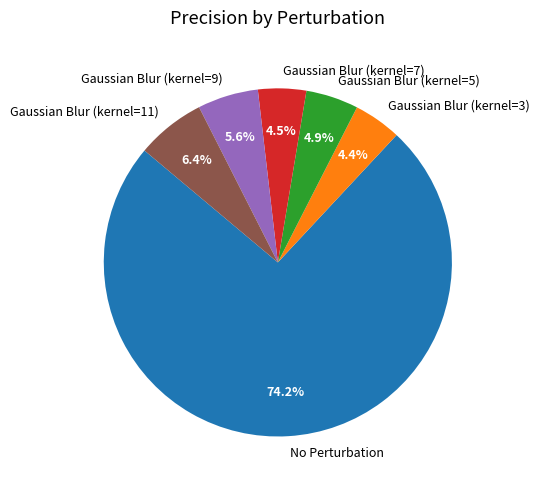

Is there a majority slice in this chart?

Yes